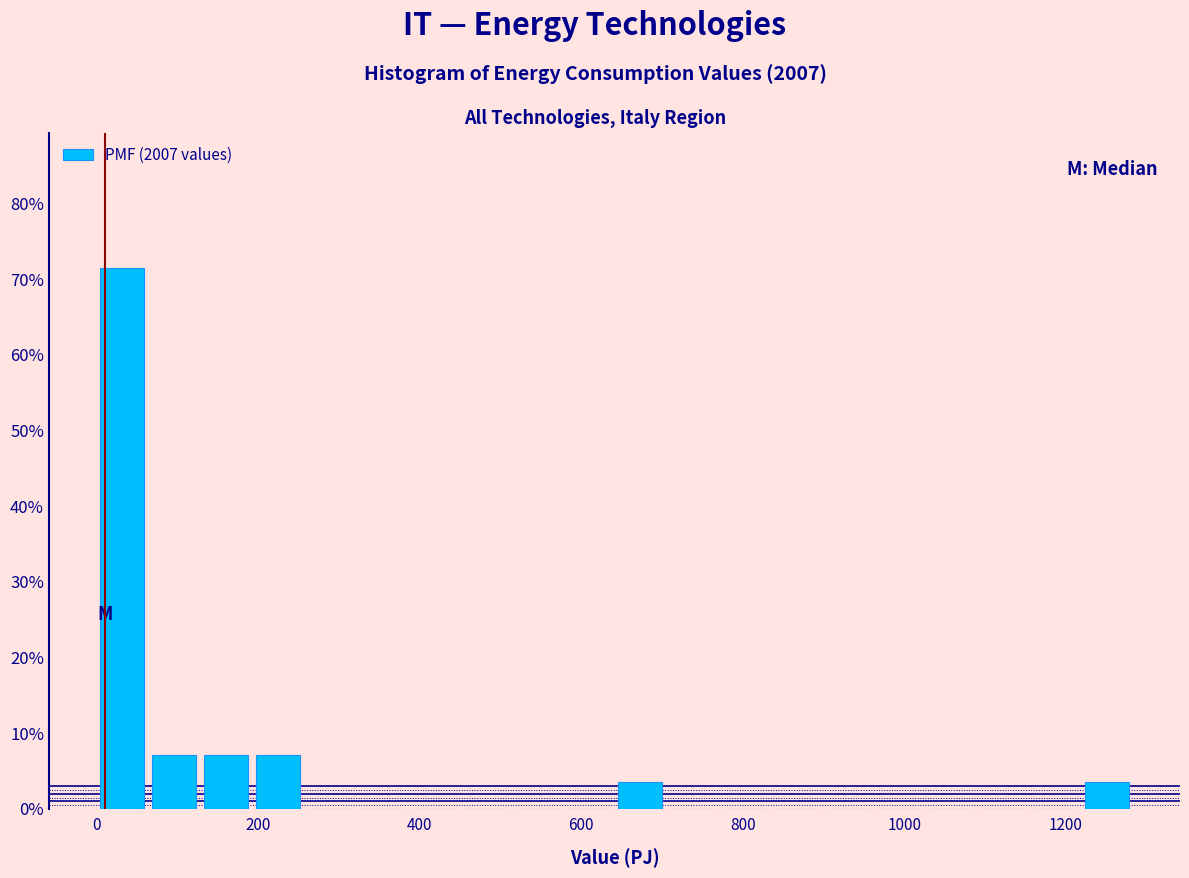

Read against the x-axis, roughly where is the centre of the tallest bar?

40